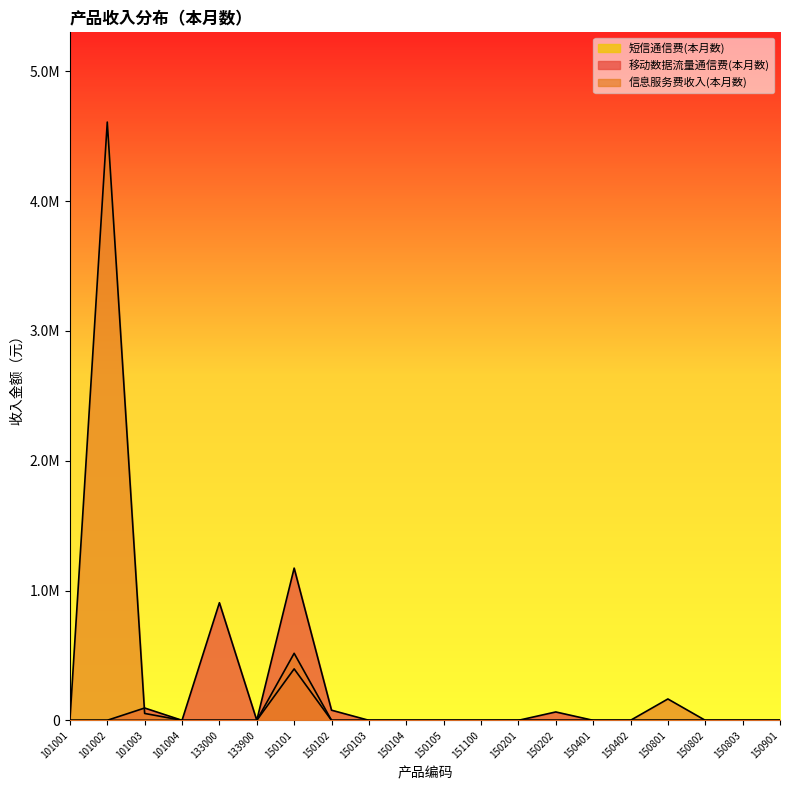

What is the label of the 18th point from the right?

101003